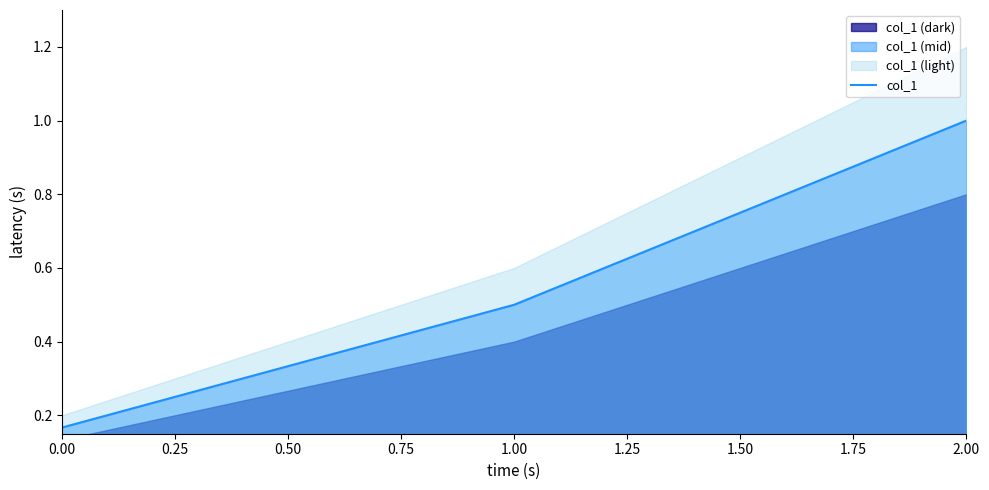

List the labels in order of col_1 value, smallest first.

0.00, 1.00, 2.00